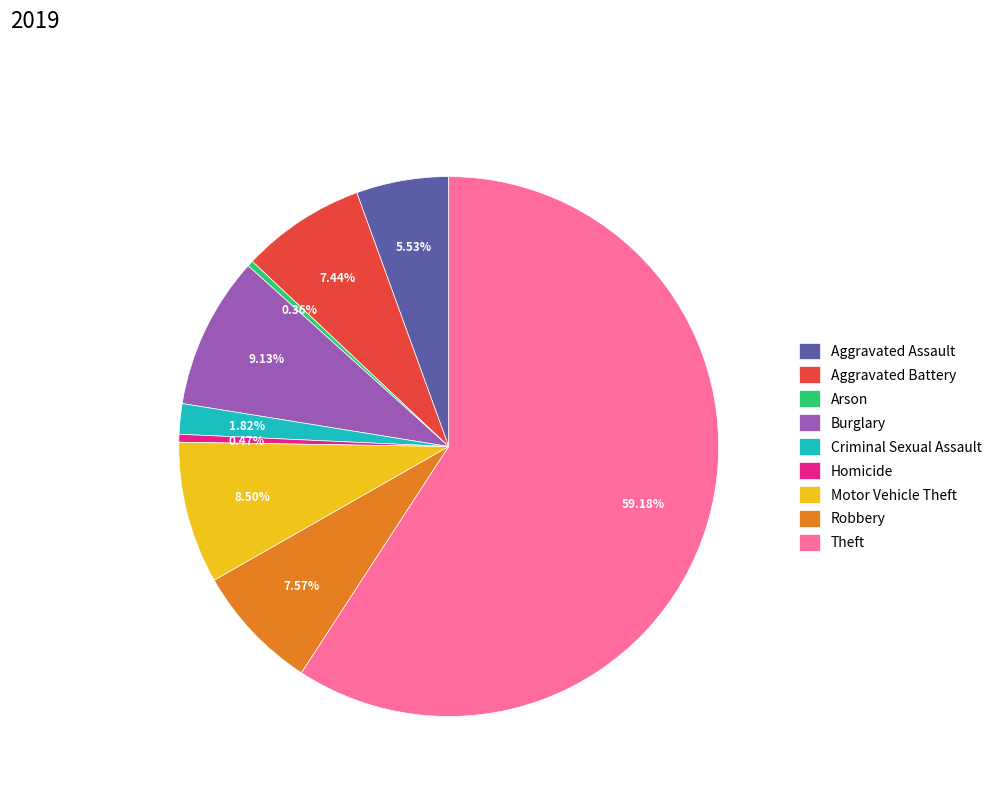

Is the sum of Burglary and Motor Vehicle Theft greater than half?

No